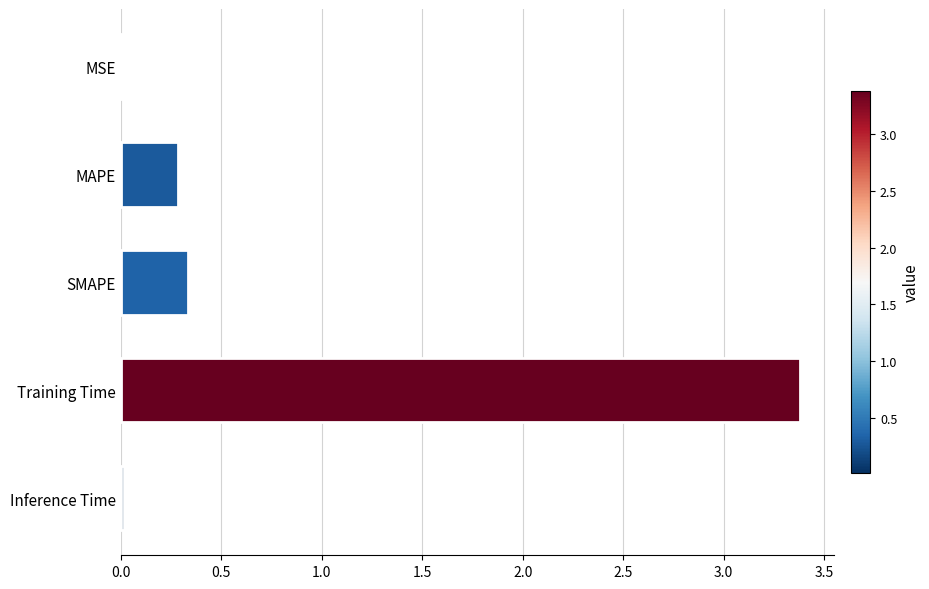

Are the bars grouped side by side (vs. stacked)?

No